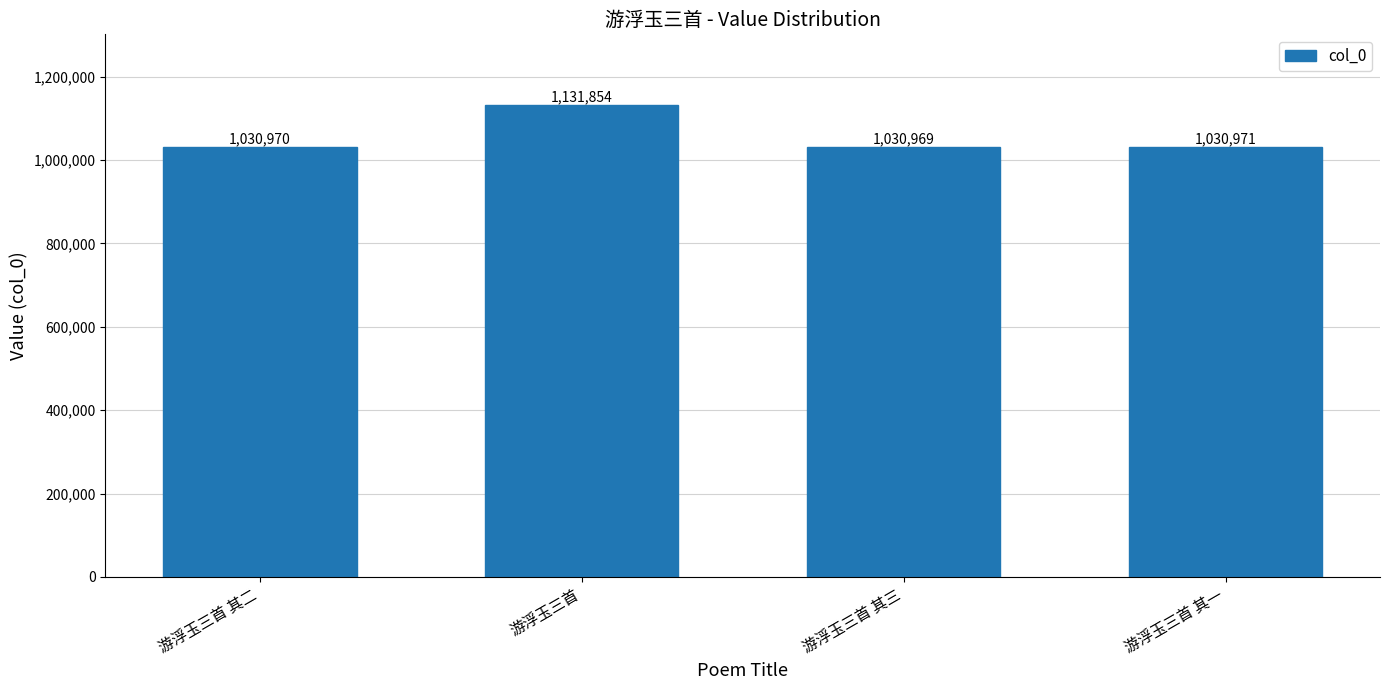

The chart shows a value of 425741 at 游浮玉三首 其二. True or false?

False